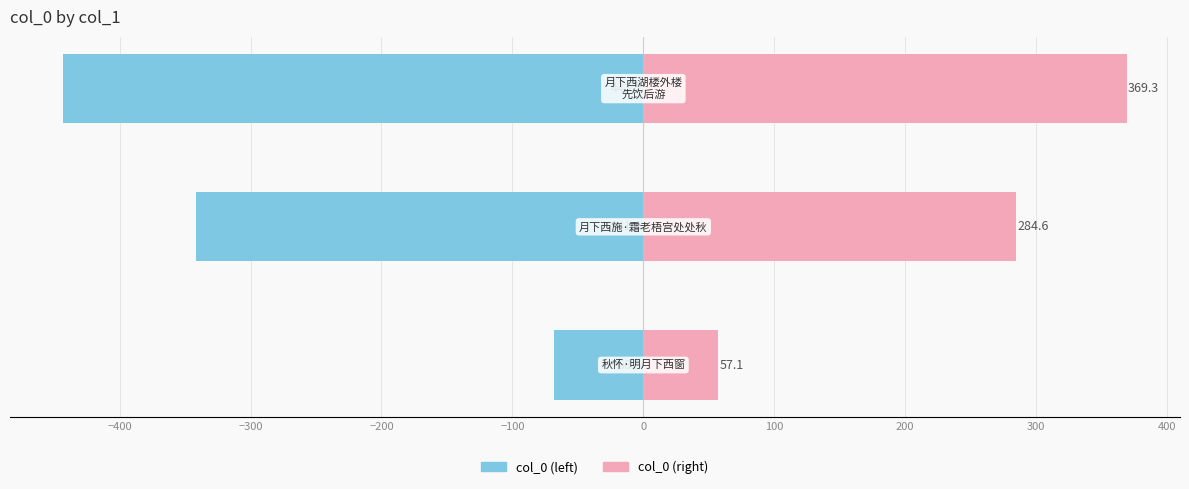

What is the maximum value shown in the chart?

369.3